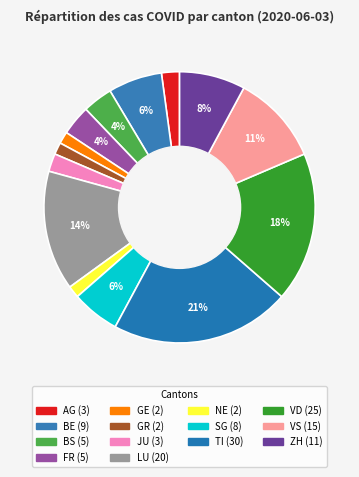

How much of the chart is everything except VS?

89.3%